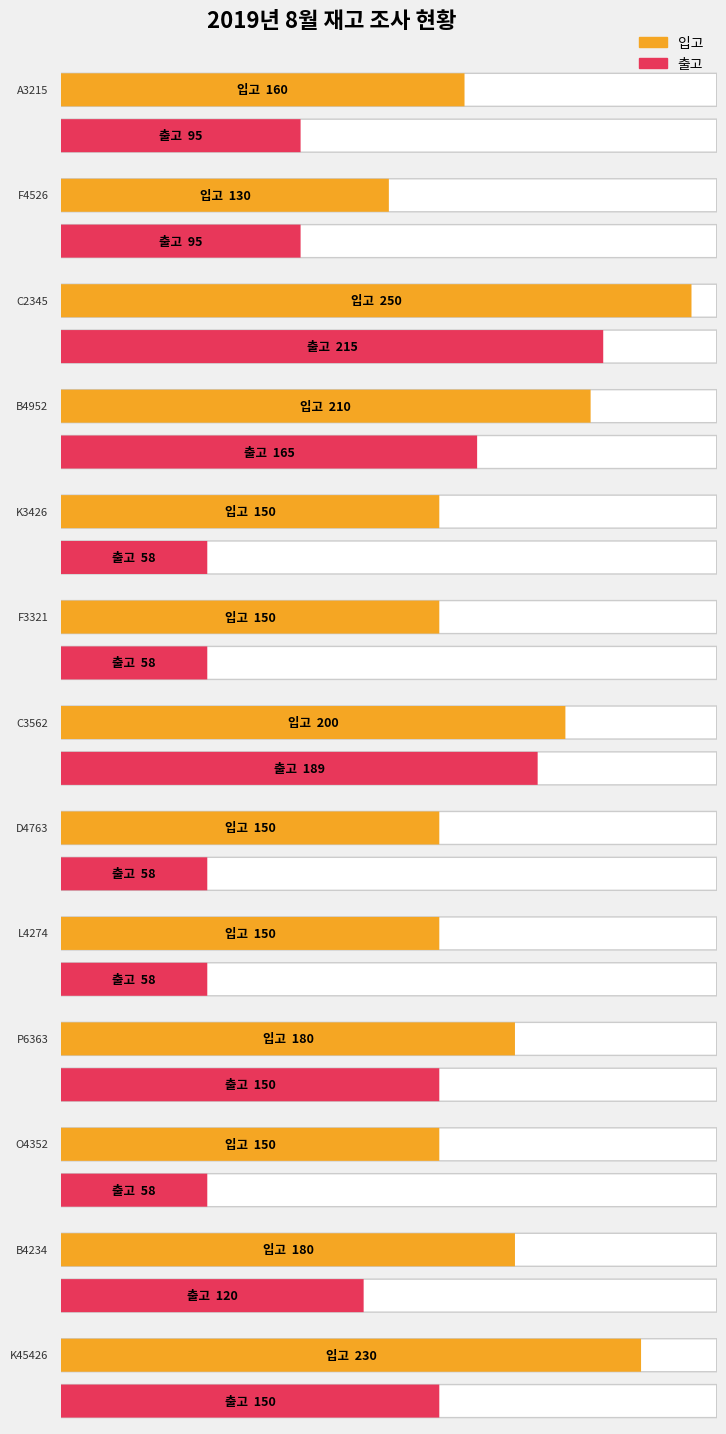

Count the number of categories in the chart.

13